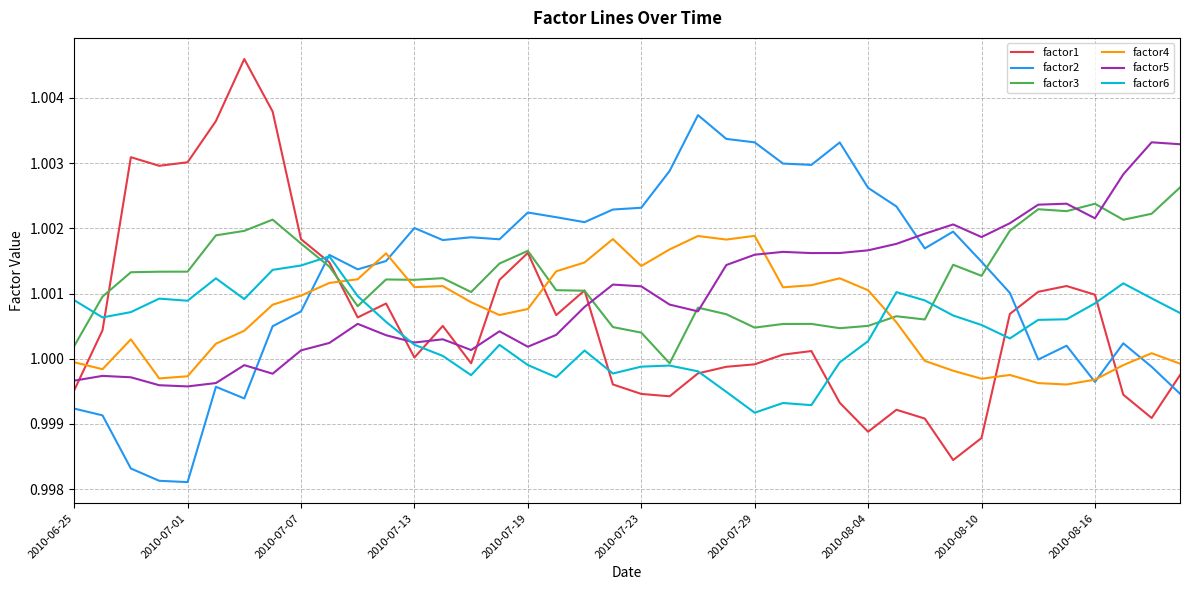

True or false: factor4 and factor5 cross at least once.

True